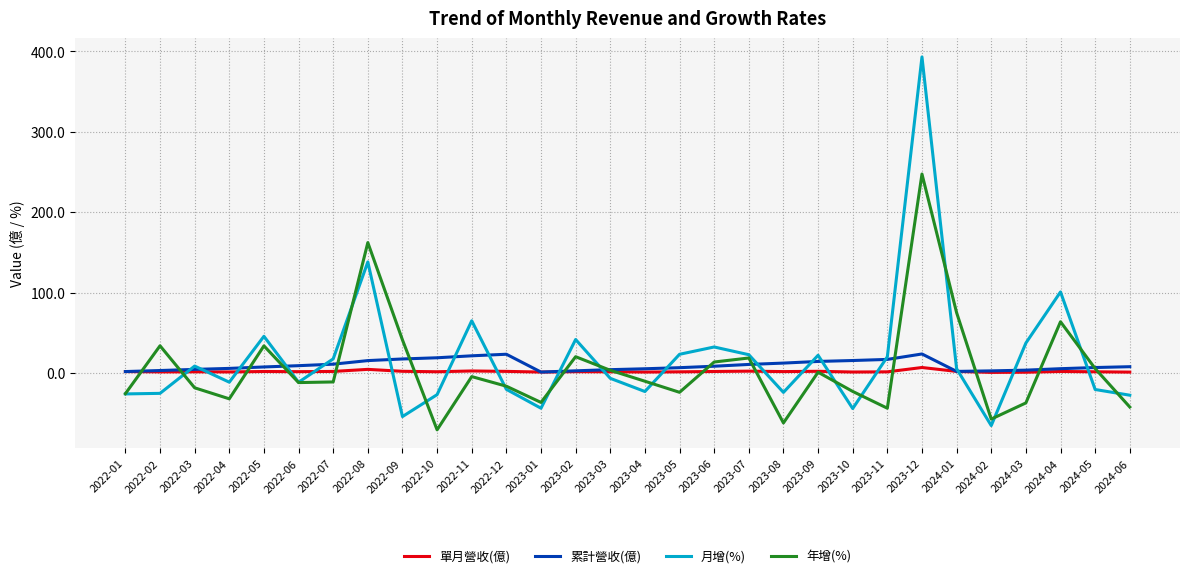

At which category is the sum across all series the highest?

2023-12